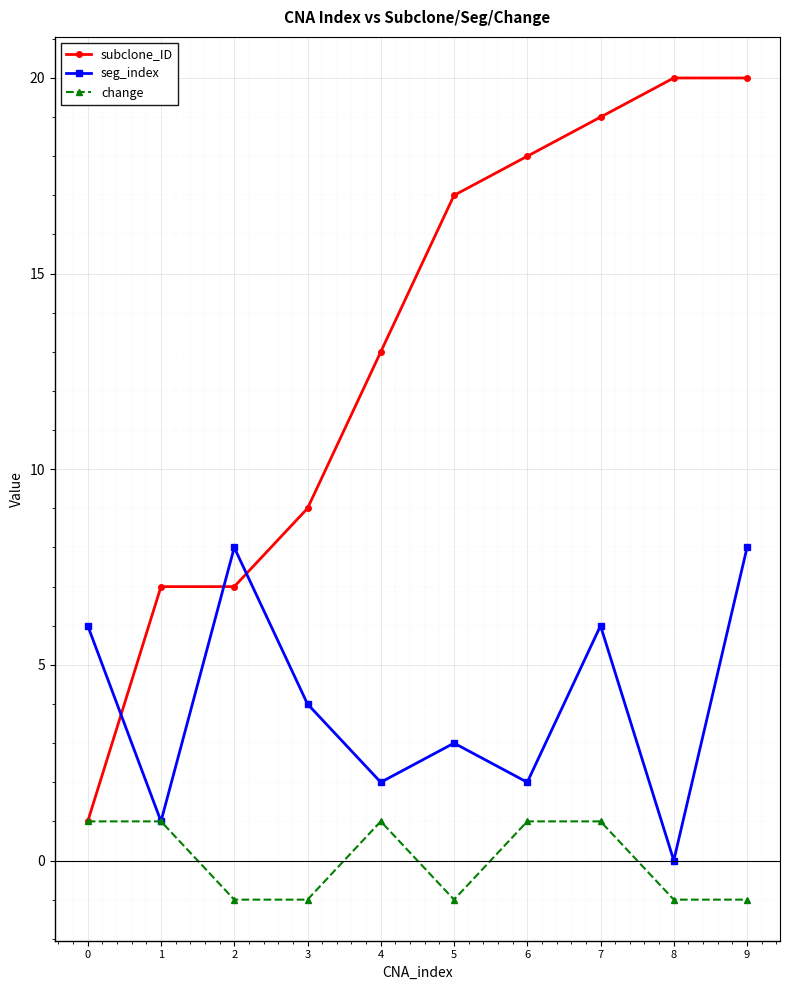

True or false: change has a value of 1 at 0.

True